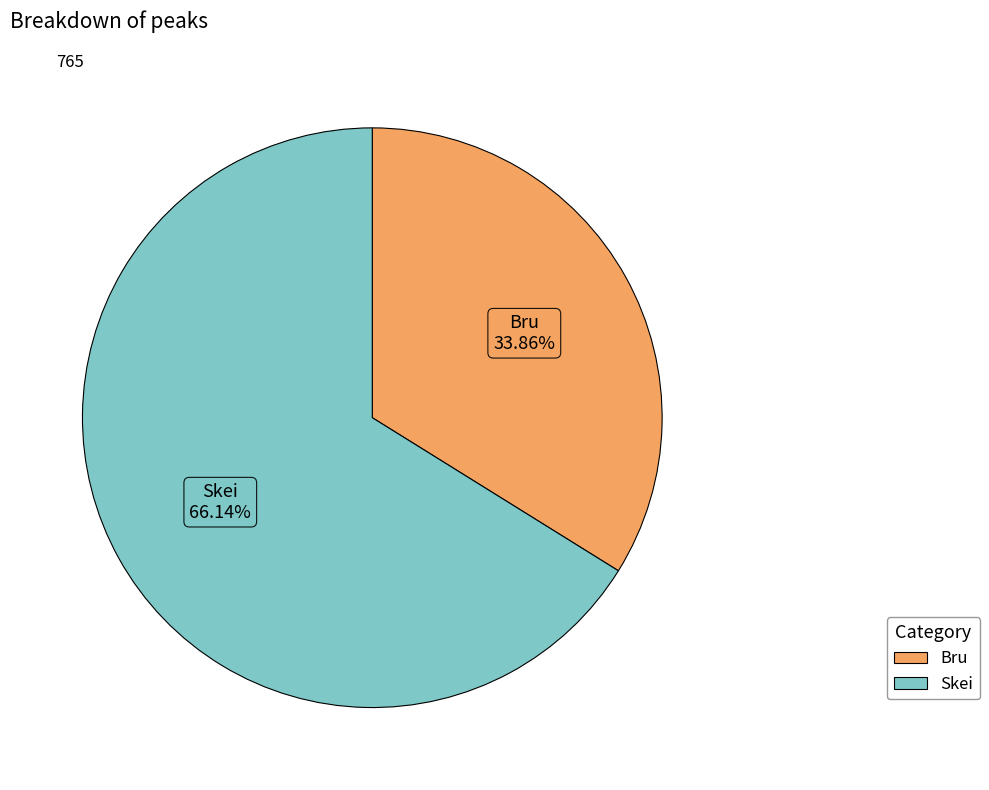

How many segments does this pie chart have?

2